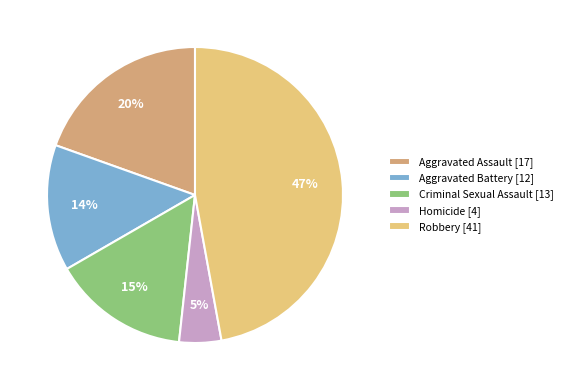

True or false: Aggravated Assault accounts for 11% of the total.

False